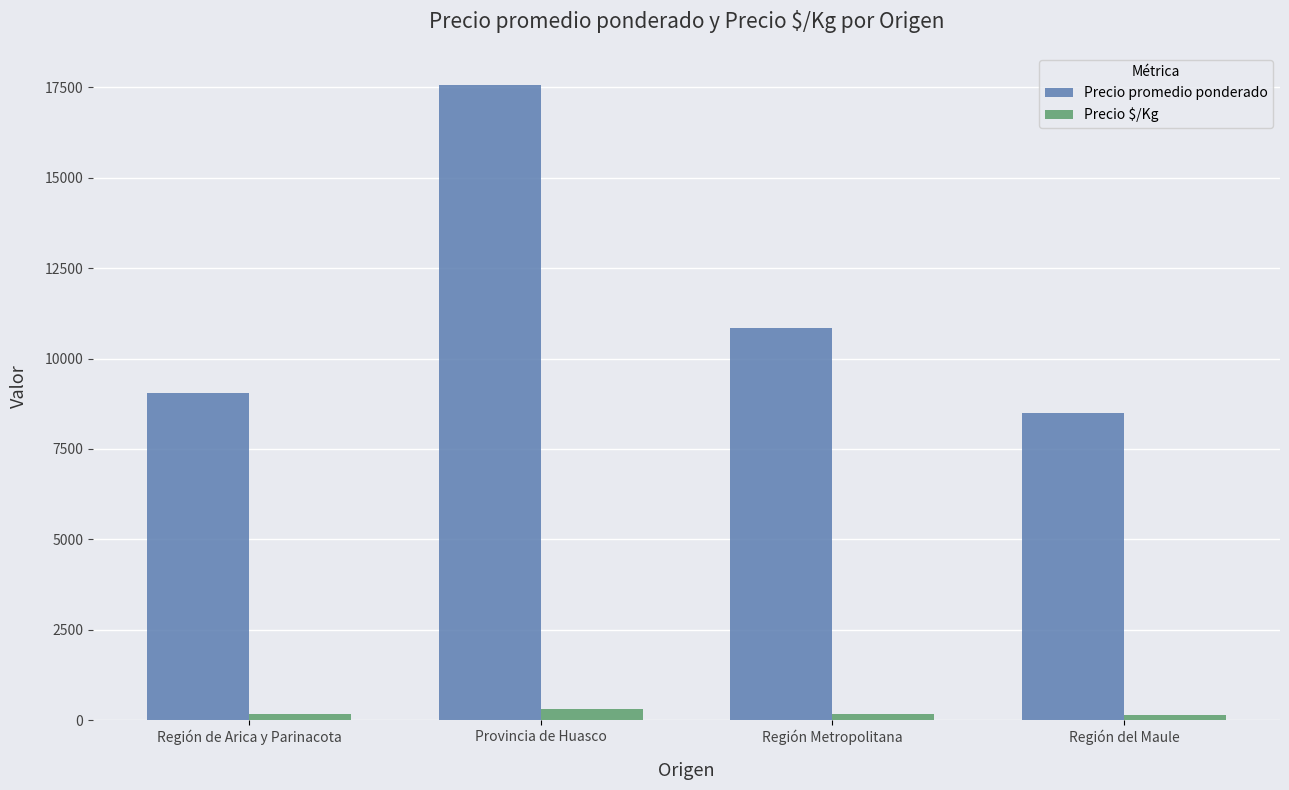

Where does the Precio promedio ponderado series first go above 10833?

Provincia de Huasco